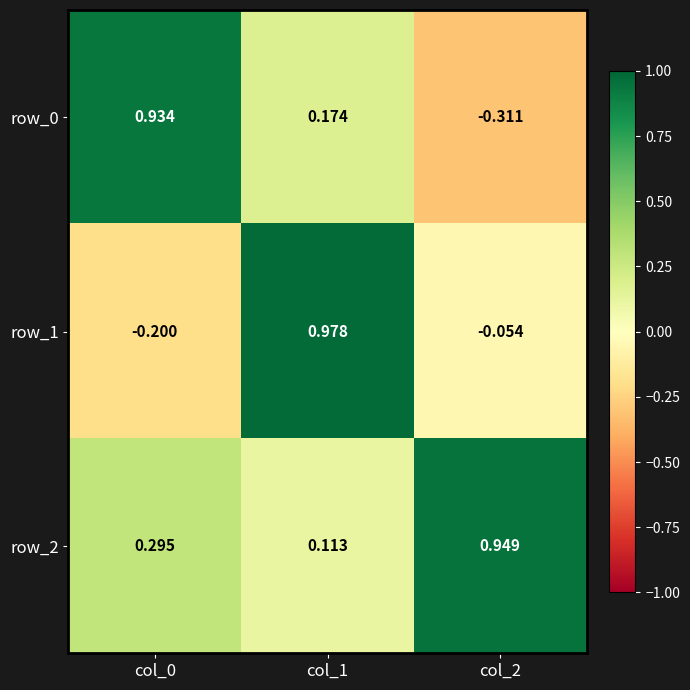

Is the value of row_2 at col_0 greater than the value of row_0 at col_2?

Yes